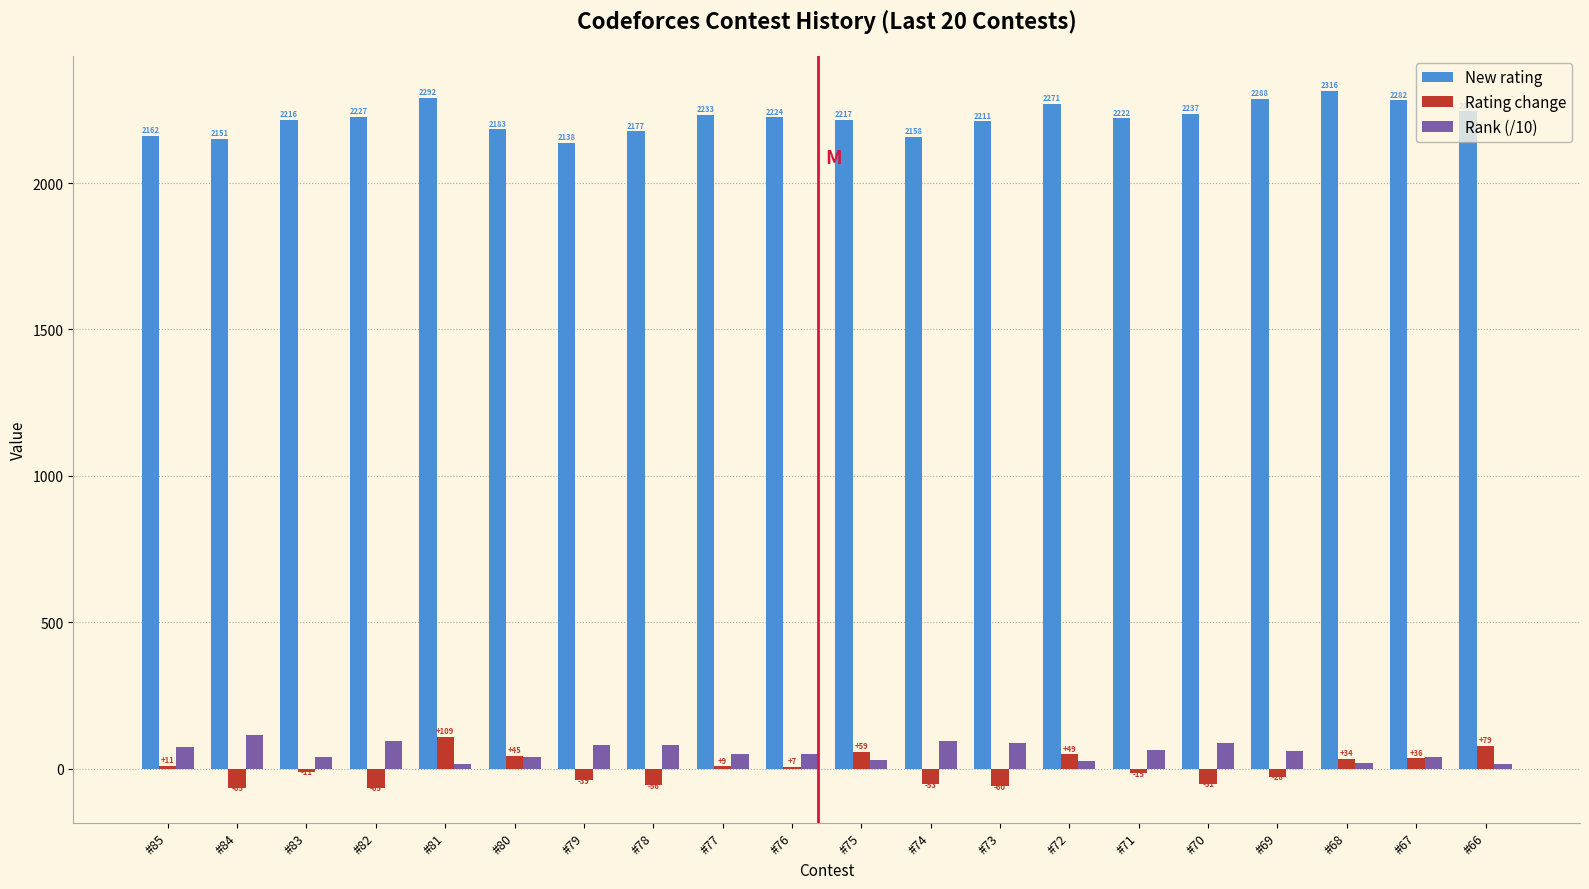

Is it true that New rating equals 2237.0 at #70?

True